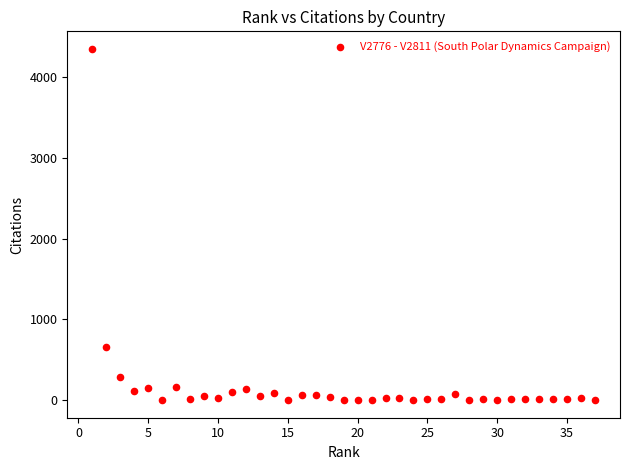

What Y value in the scatter plot is closest to 2174?

652